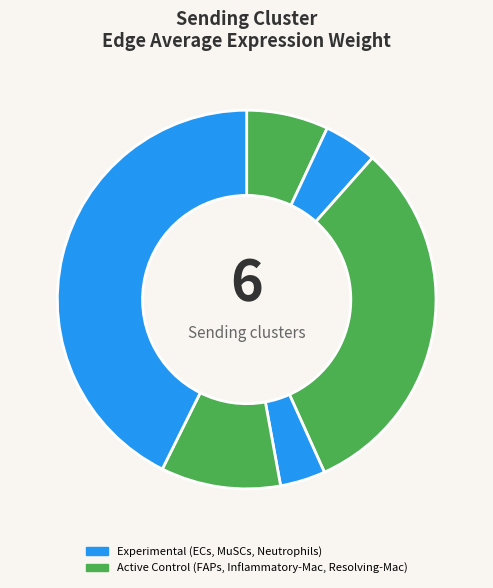

How many segments does this pie chart have?

6